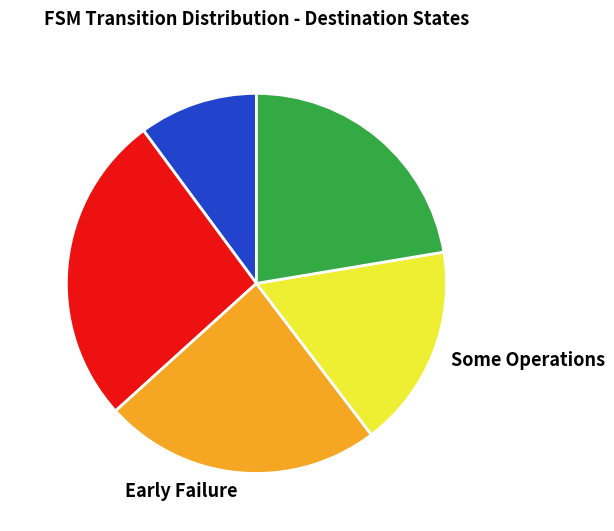

True or false: Launch Failure accounts for 10% of the total.

True